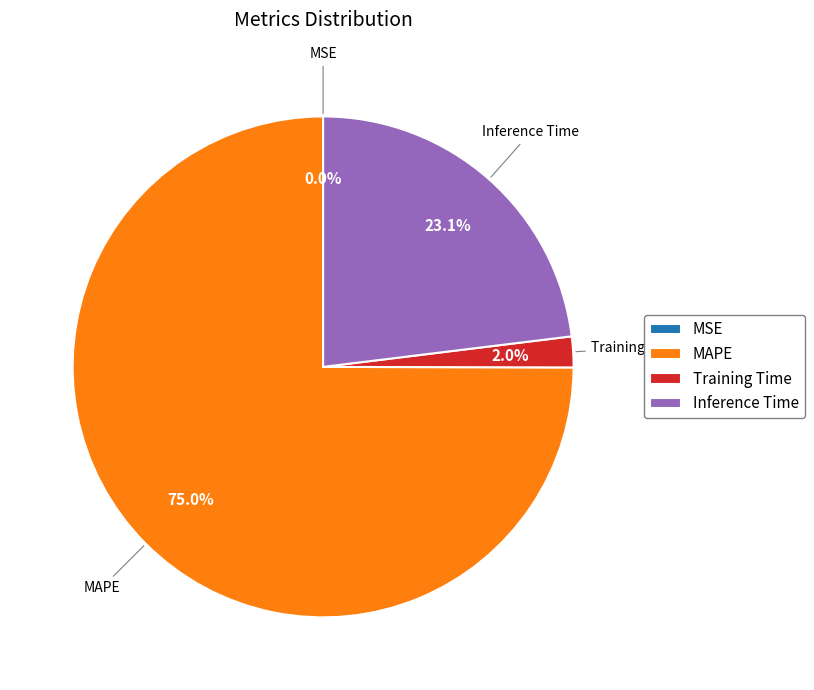

Which category has the biggest portion of the pie?

MAPE